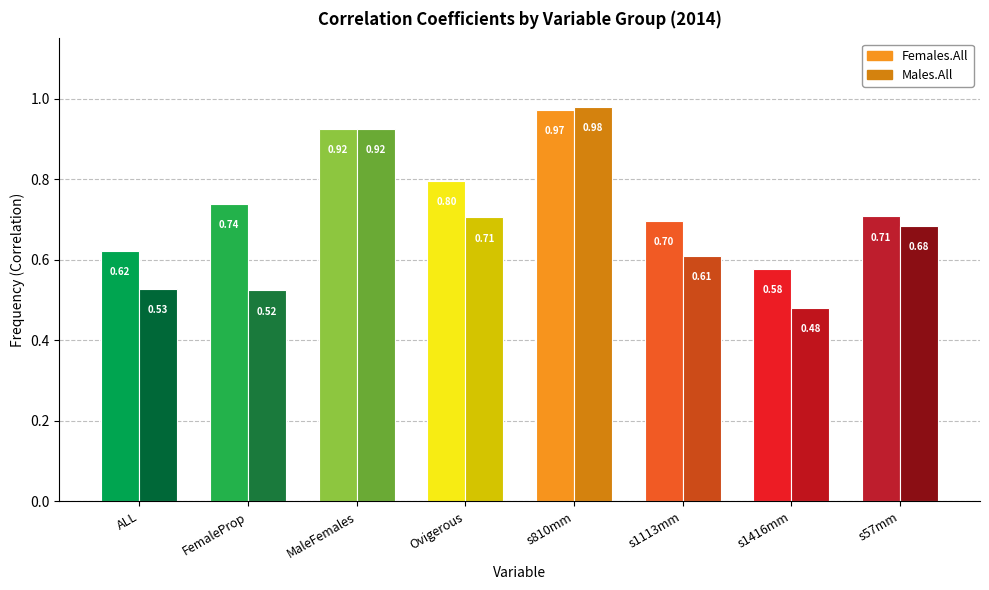

Reading left to right, extract all data points from this chart.

Females.All: ALL=0.6	FemaleProp=0.7	MaleFemales=0.9	Ovigerous=0.8	s810mm=1.0	s1113mm=0.7	s1416mm=0.6	s57mm=0.7
Males.All: ALL=0.5	FemaleProp=0.5	MaleFemales=0.9	Ovigerous=0.7	s810mm=1.0	s1113mm=0.6	s1416mm=0.5	s57mm=0.7